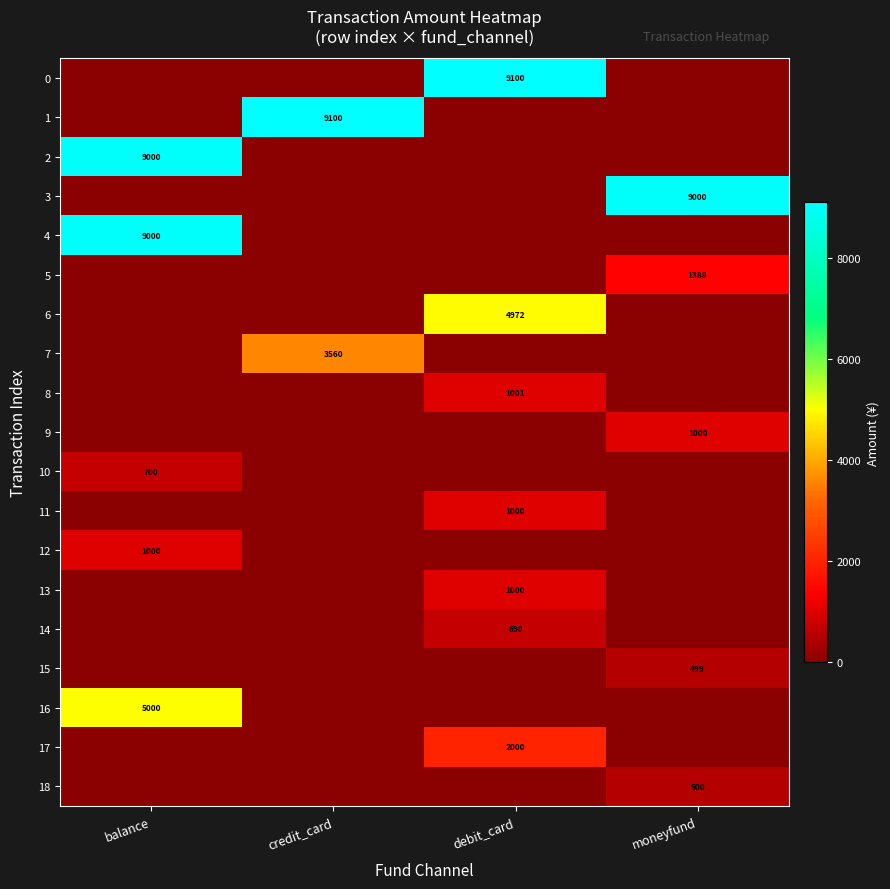

The 5 series shows 1388 at moneyfund. True or false?

True